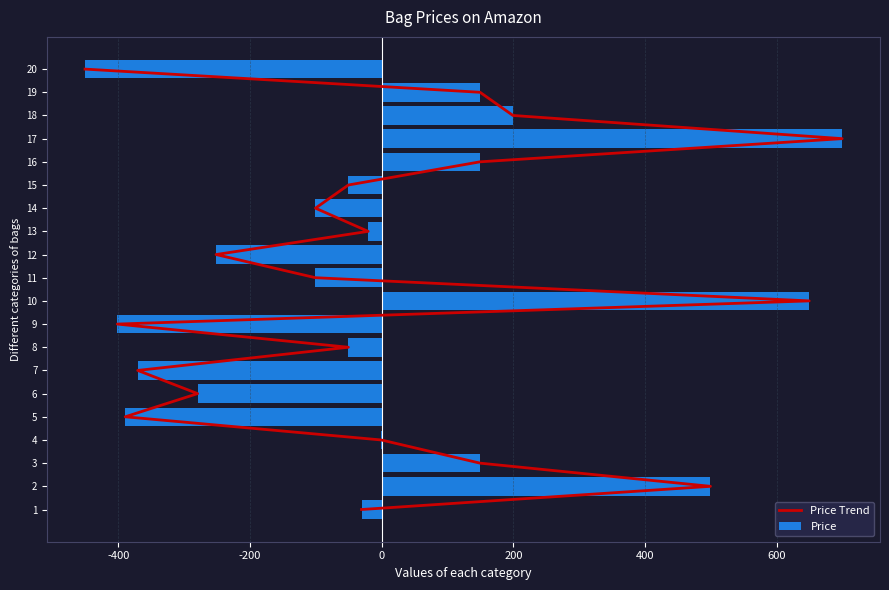

What is the highest value of the Price series?

699.5